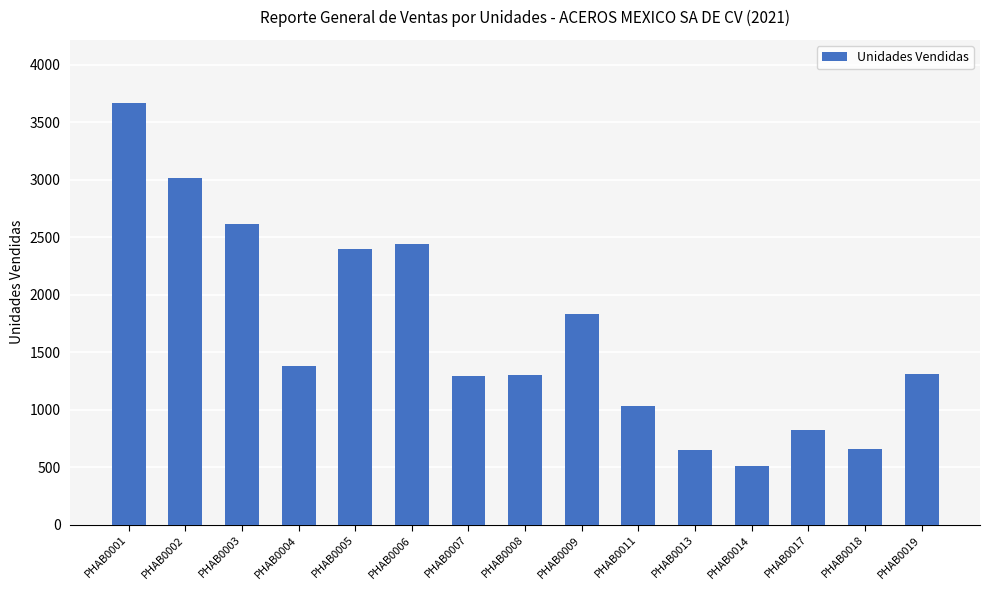

What is the average value?

1661